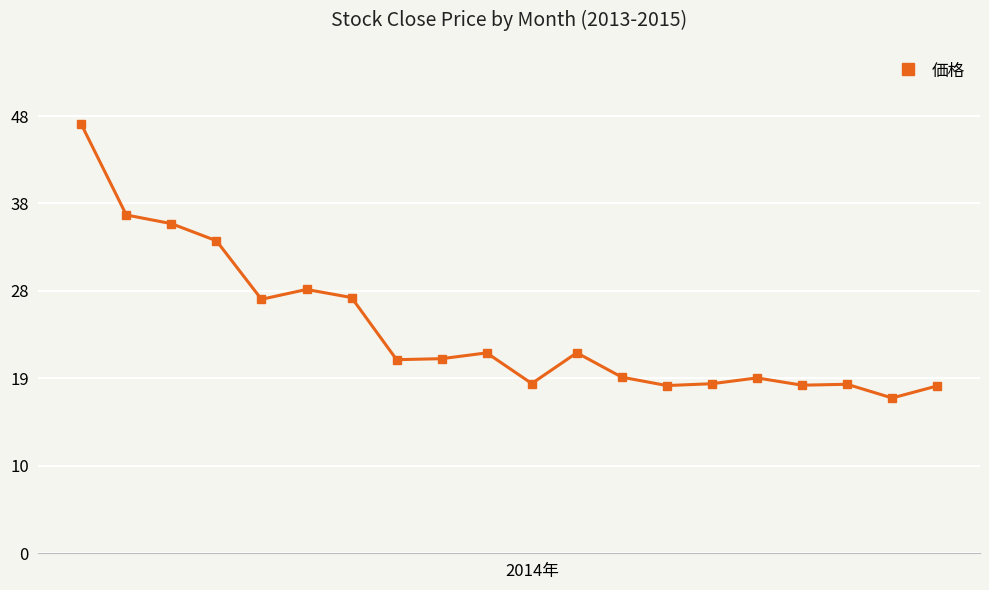

True or false: the data has more than 0 interior local peaks.

True